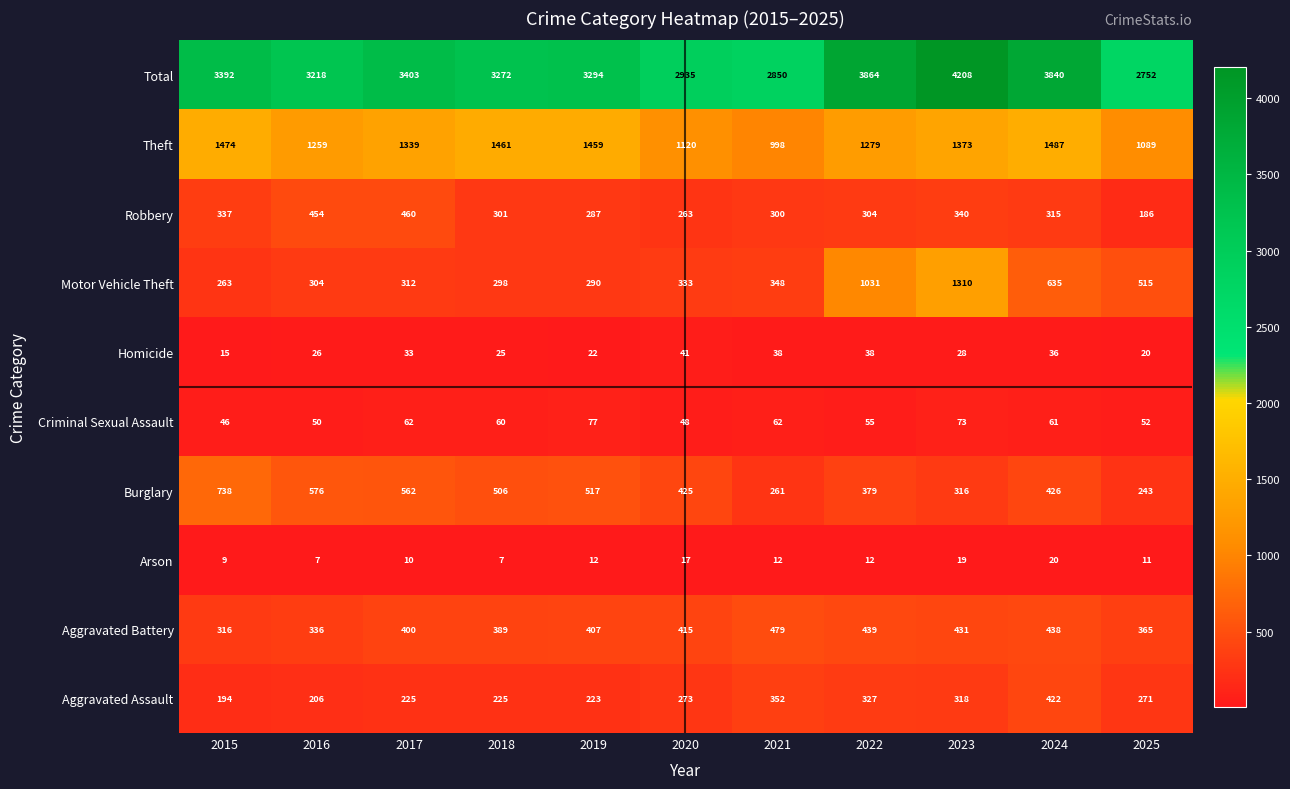

What is the smallest value displayed?

7